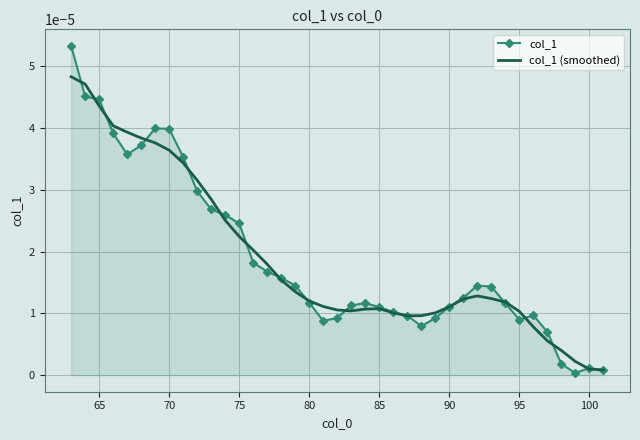

True or false: col_1 has more than 1 interior local peaks.

True